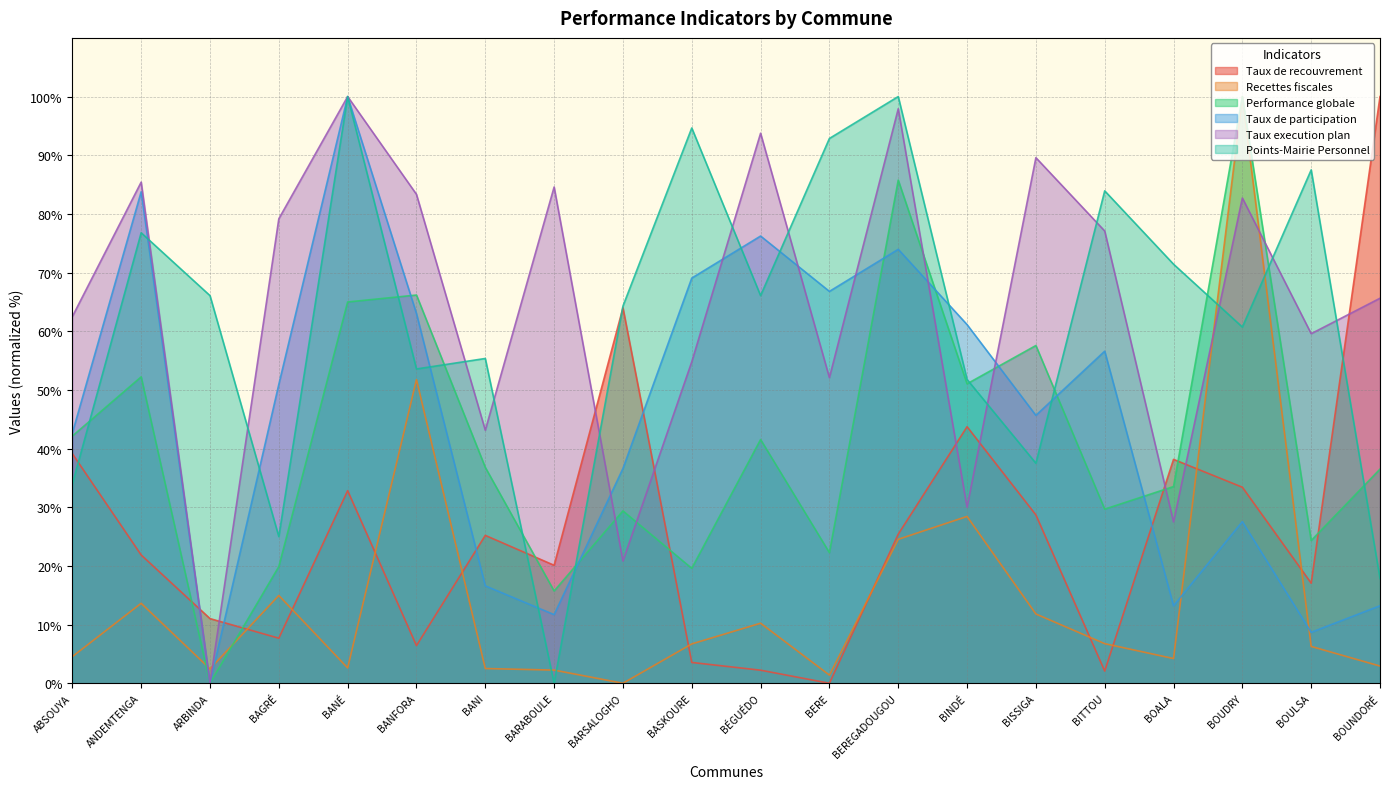

Which series has the widest spread of values?

Taux de recouvrement